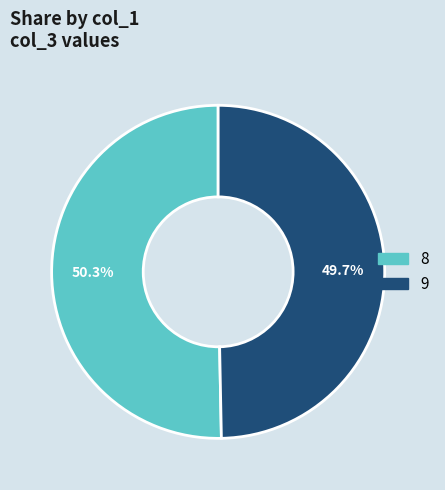

Count the number of slices in the pie.

2